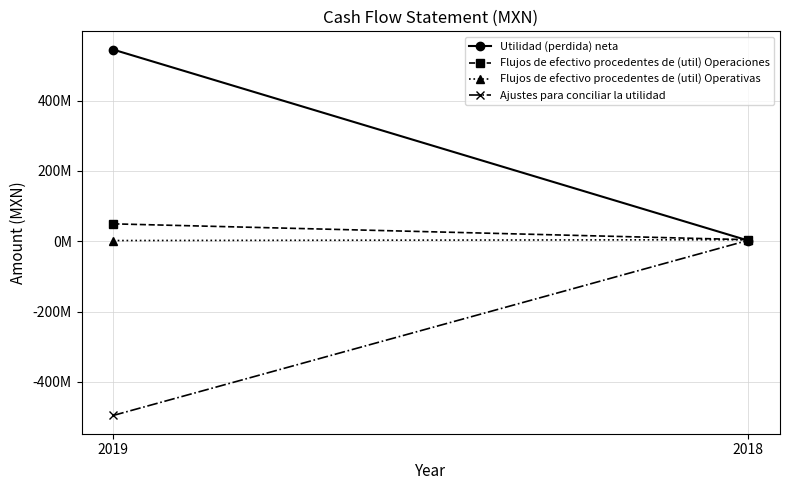

At which category is the sum across all series the highest?

2019